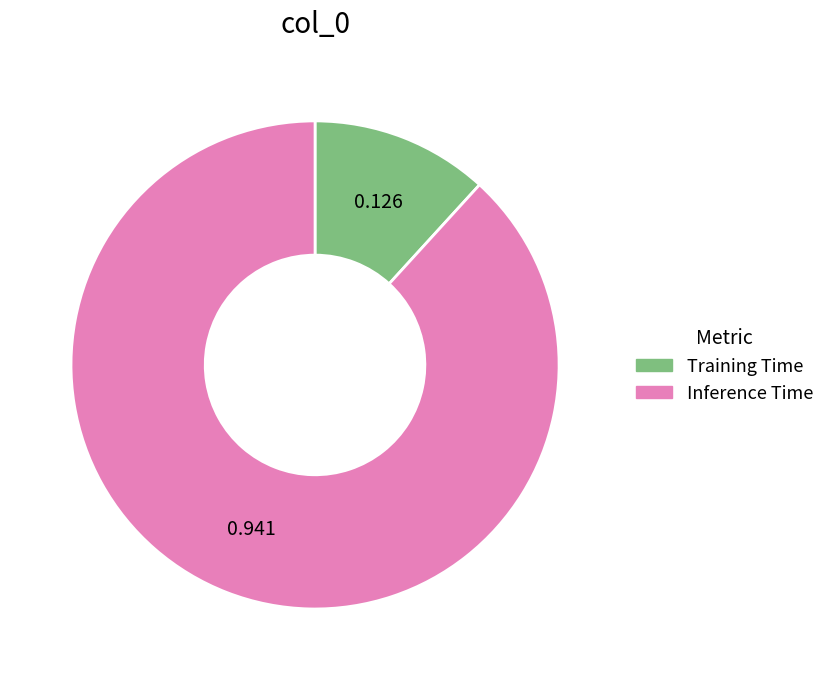

How many segments does this pie chart have?

2